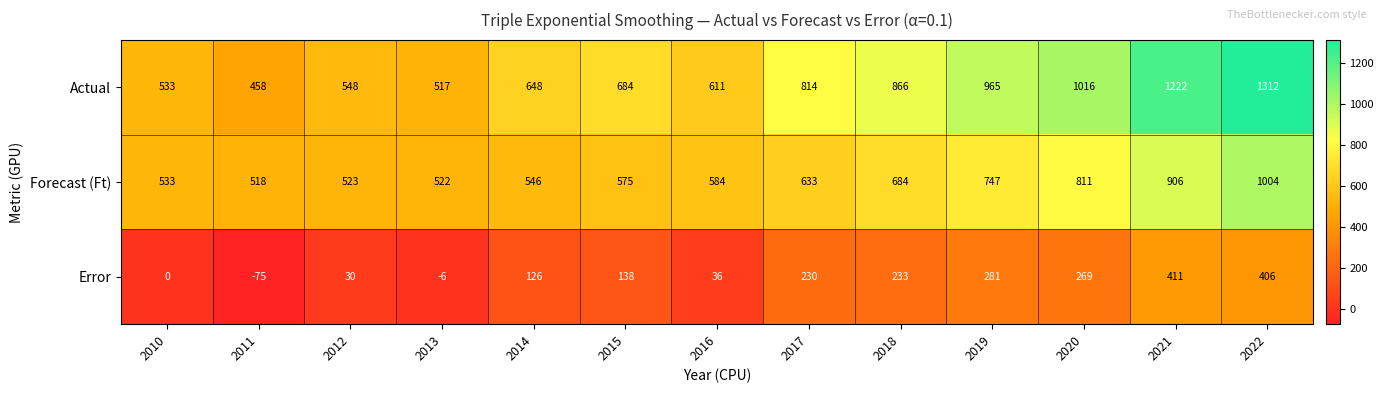

Read the Error value at 2013.

-6